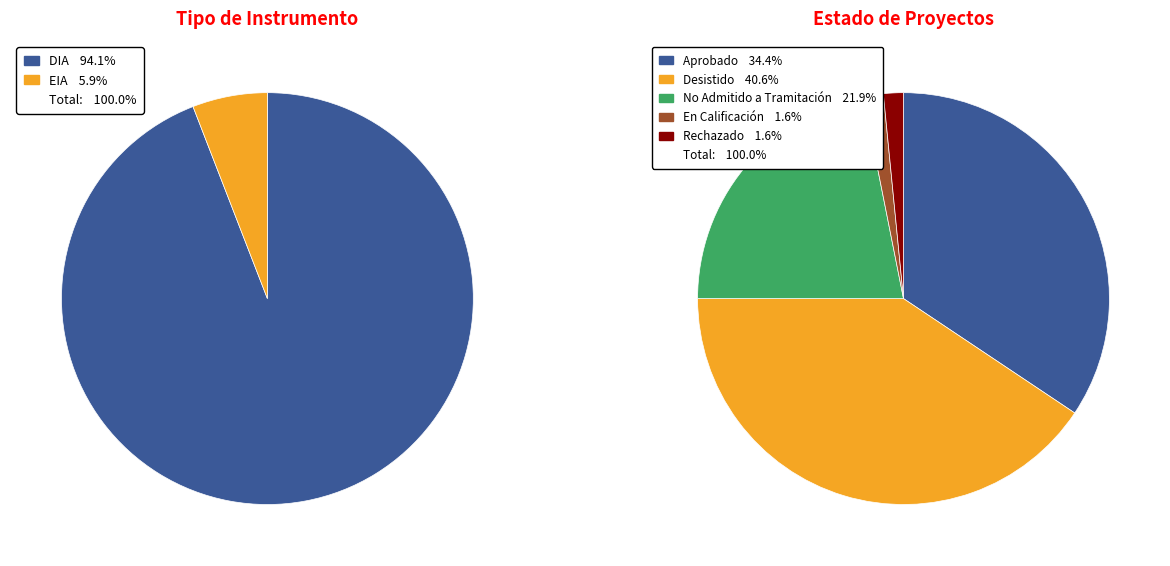

Is there any slice that represents more than half of the pie?

No